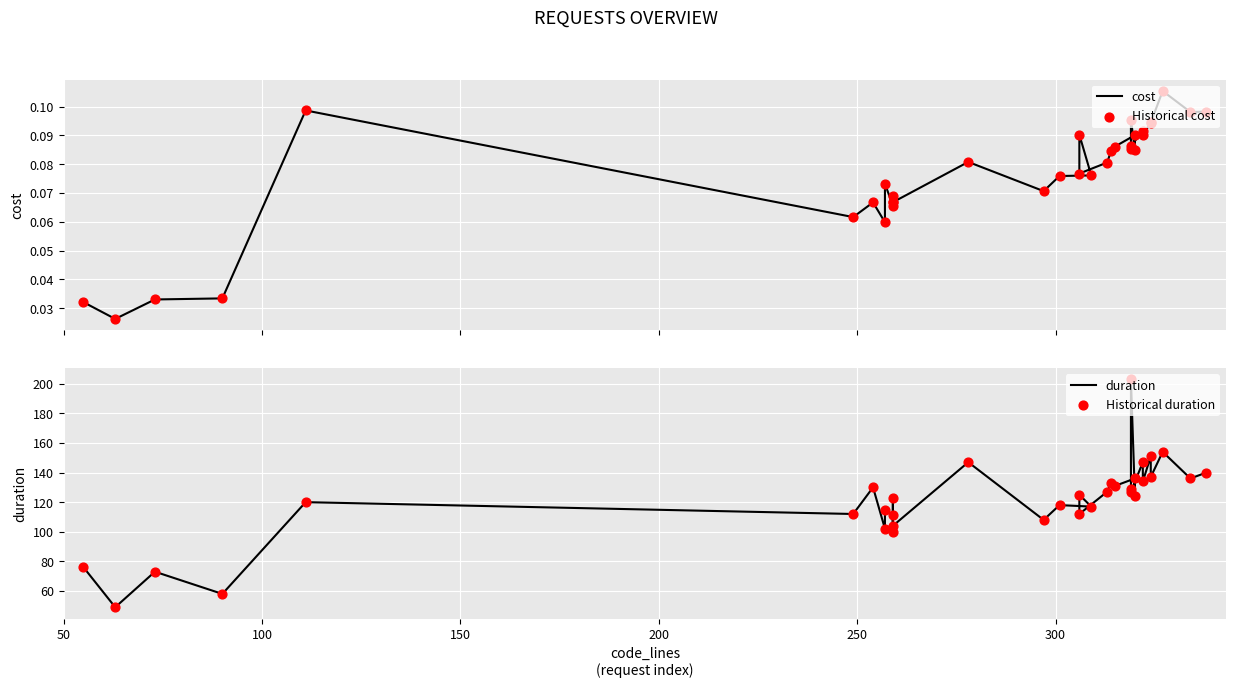

At how many categories does at least one series exceed 105?

27